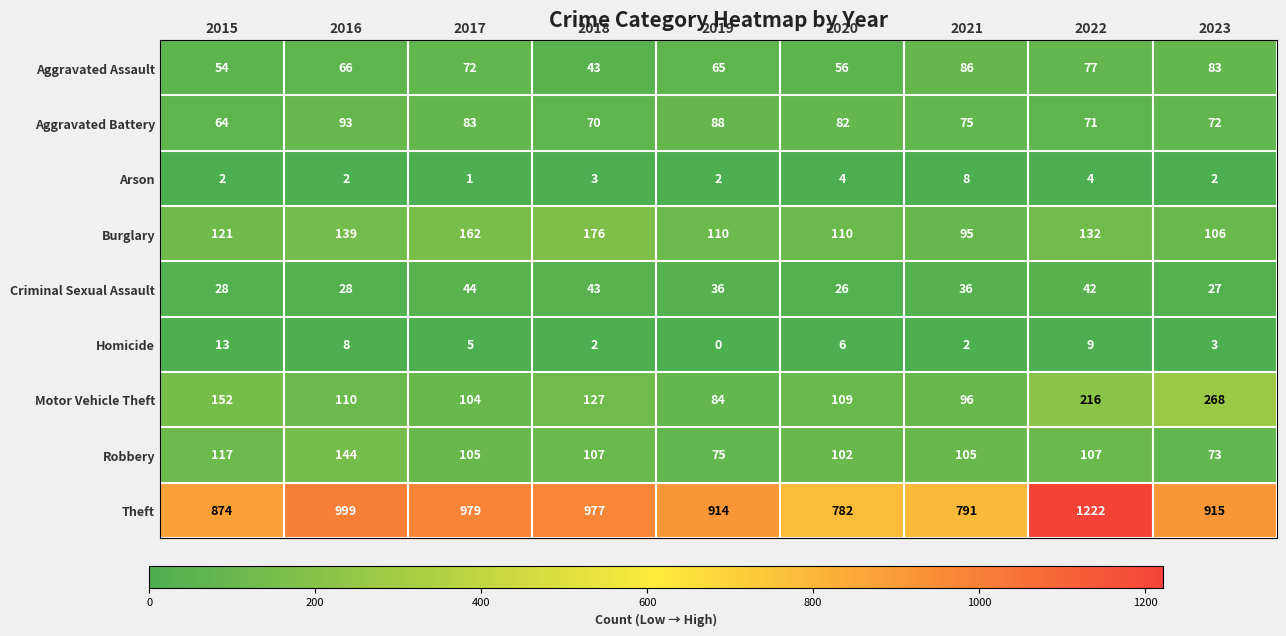

Which series has the largest total across all categories?

Theft